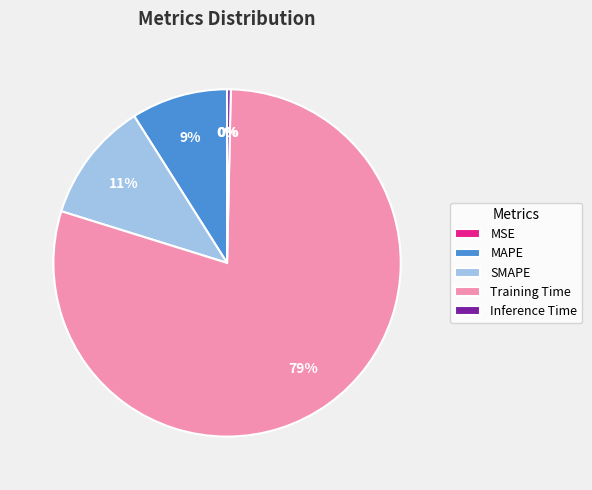

Do Training Time and Inference Time together represent more than half of the pie?

Yes